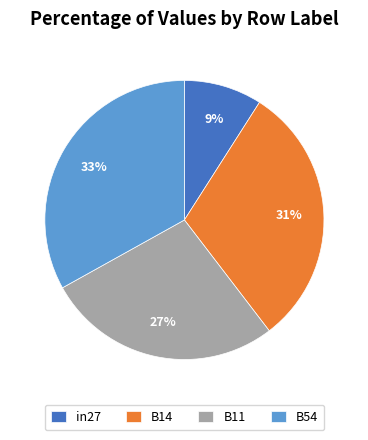

Does in27 account for over 50% of the chart?

No